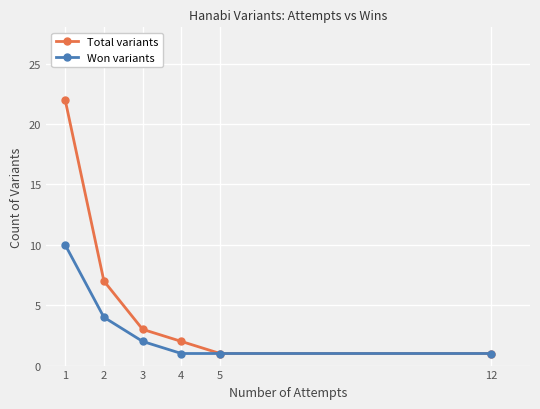

At which label is Won variants closest to 5?

2